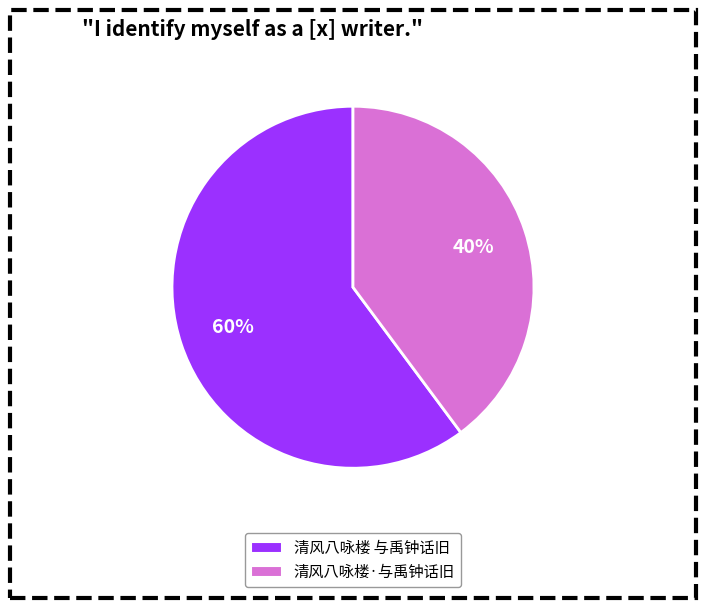

Do 清风八咏楼·与禹钟话旧 and 清风八咏楼 与禹钟话旧 together represent more than half of the pie?

Yes